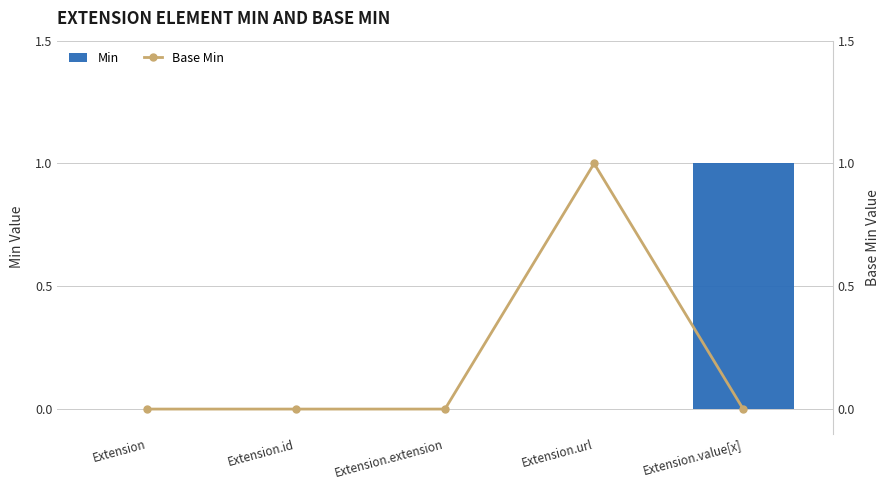

Which category has the highest value in the Min series?

Extension.value[x]